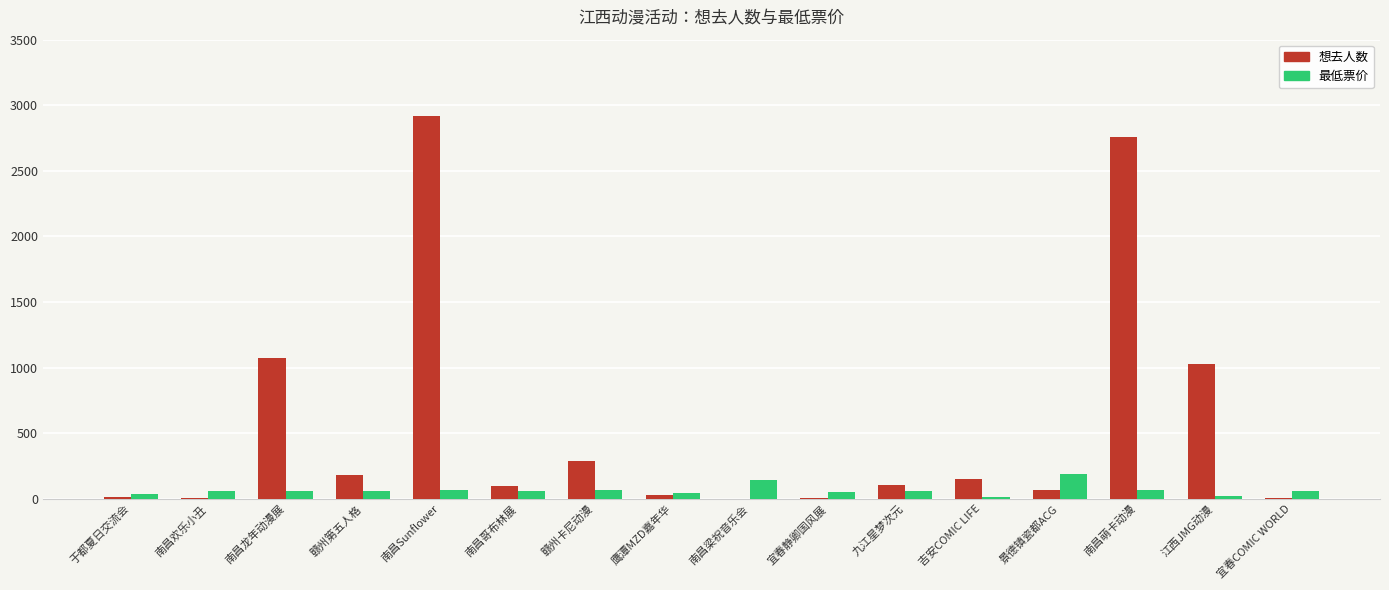

What is the sum of the 最低票价 values at 宜春COMIC WORLD and 九江星梦次元?

110.0